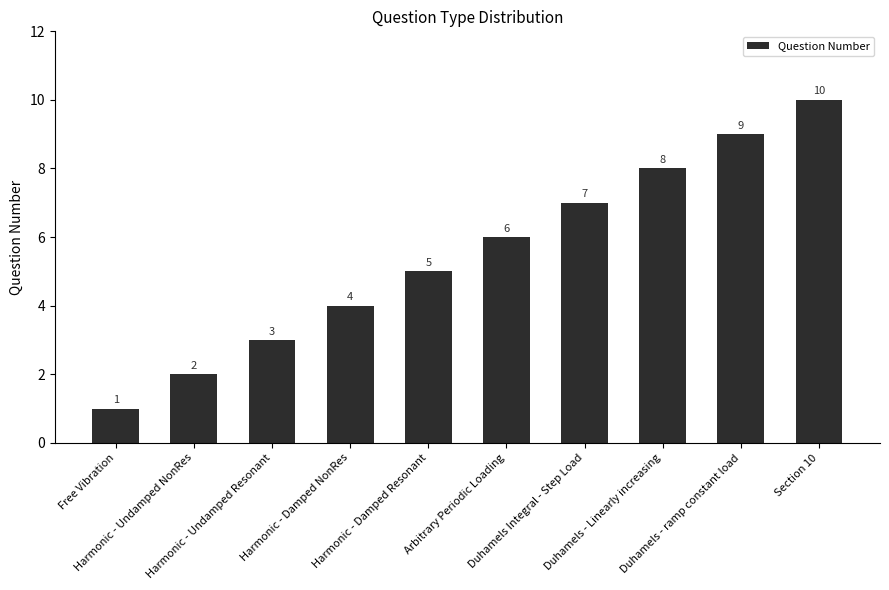

Rank the categories by value from lowest to highest.

Free Vibration, Harmonic - Undamped NonRes, Harmonic - Undamped Resonant, Harmonic - Damped NonRes, Harmonic - Damped Resonant, Arbitrary Periodic Loading, Duhamels Integral - Step Load, Duhamels - Linearly increasing, Duhamels - ramp constant load, Section 10